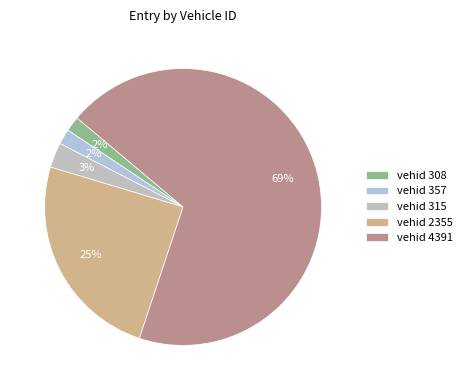

How many segments does this pie chart have?

5